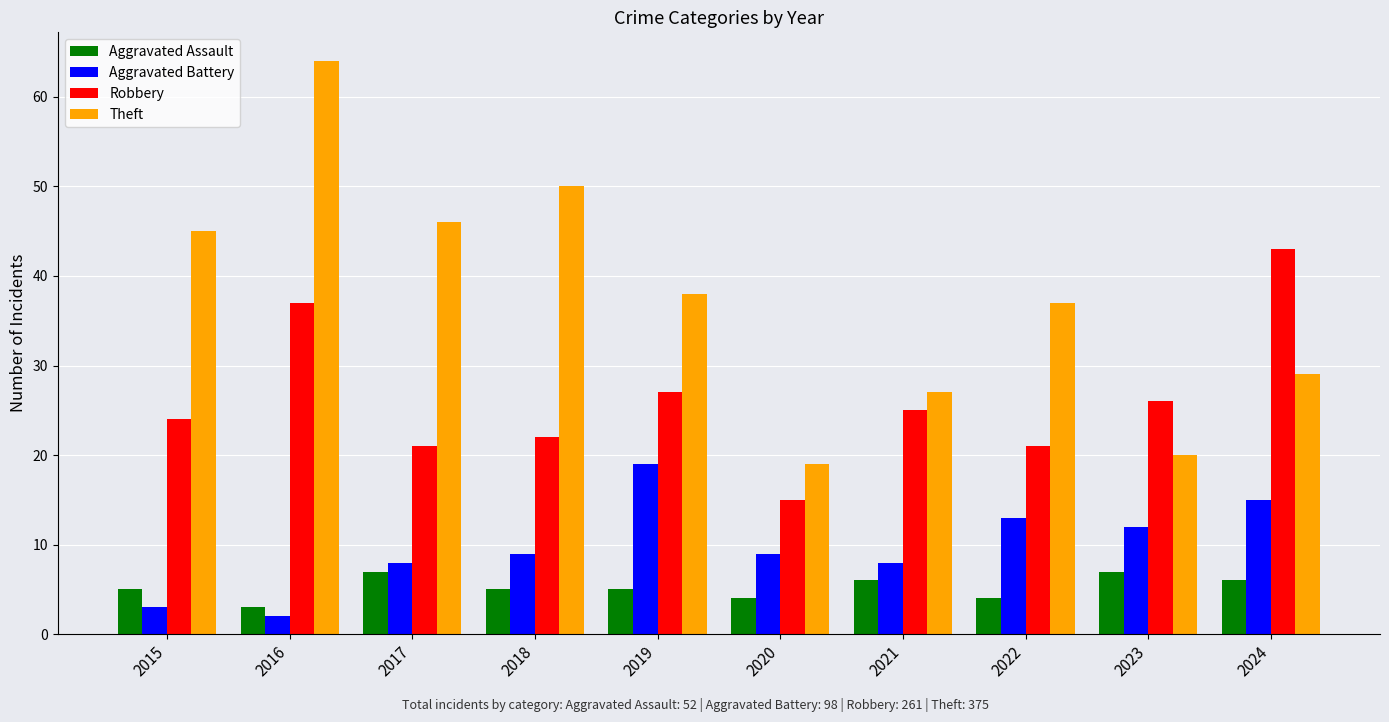

Which series has the largest total across all categories?

Theft